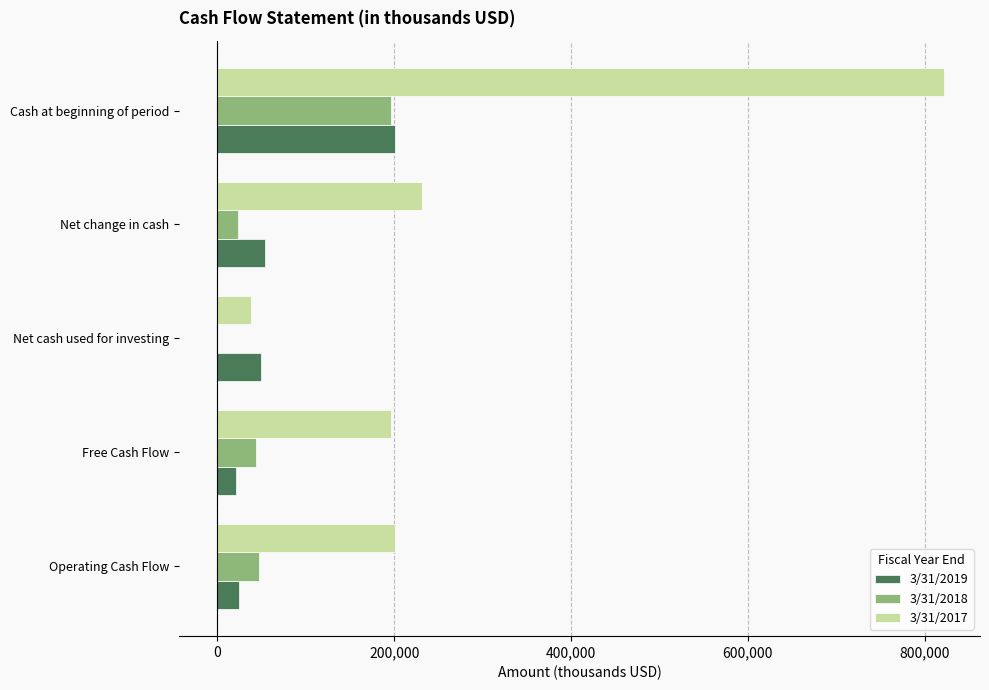

What is the greatest value displayed?

821539